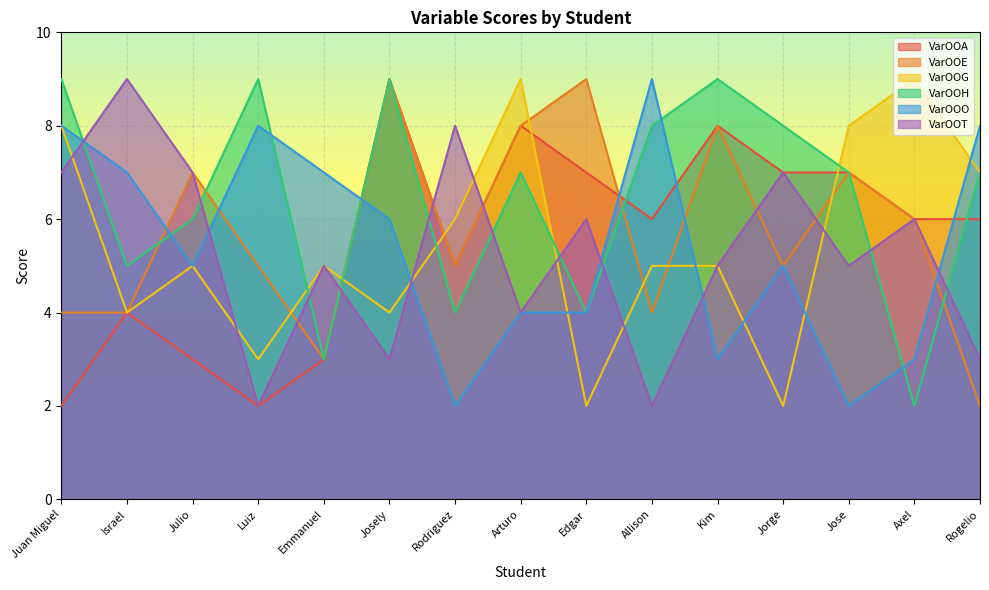

What position from the left is Allison?

10